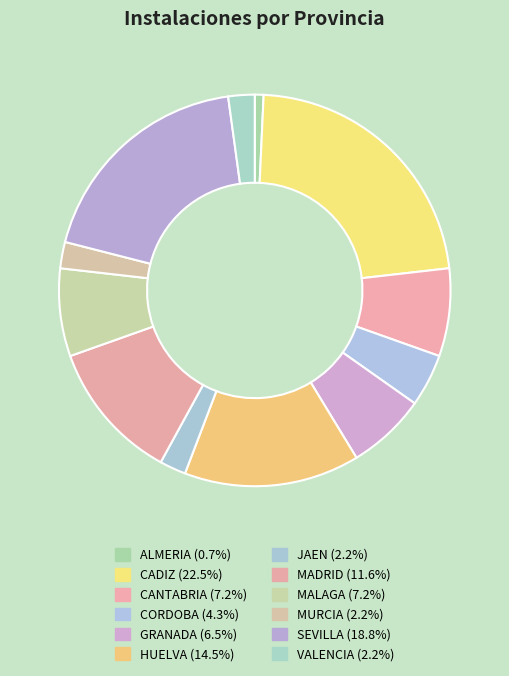

How many slices are in this pie chart?

12